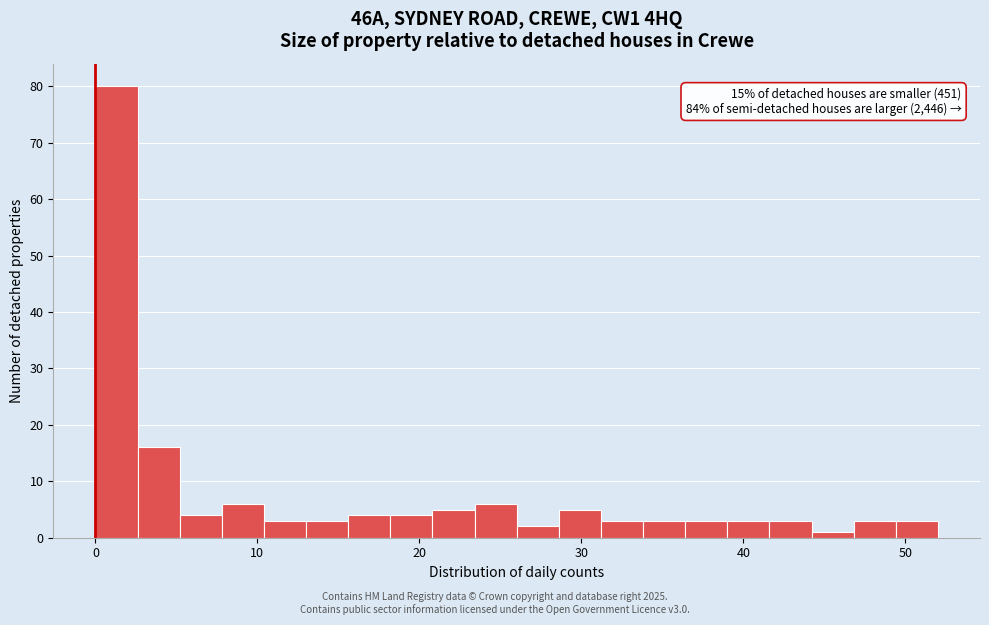

Around what value on the x-axis is the tallest bar? Give the approximate position of its centre, as read against the axis.

1